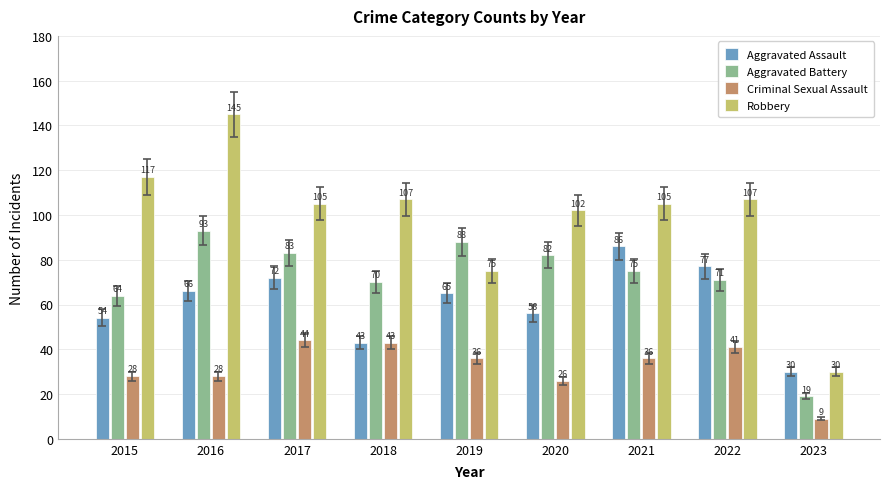

List the labels in order of Aggravated Assault value, largest first.

2021, 2022, 2017, 2016, 2019, 2020, 2015, 2018, 2023